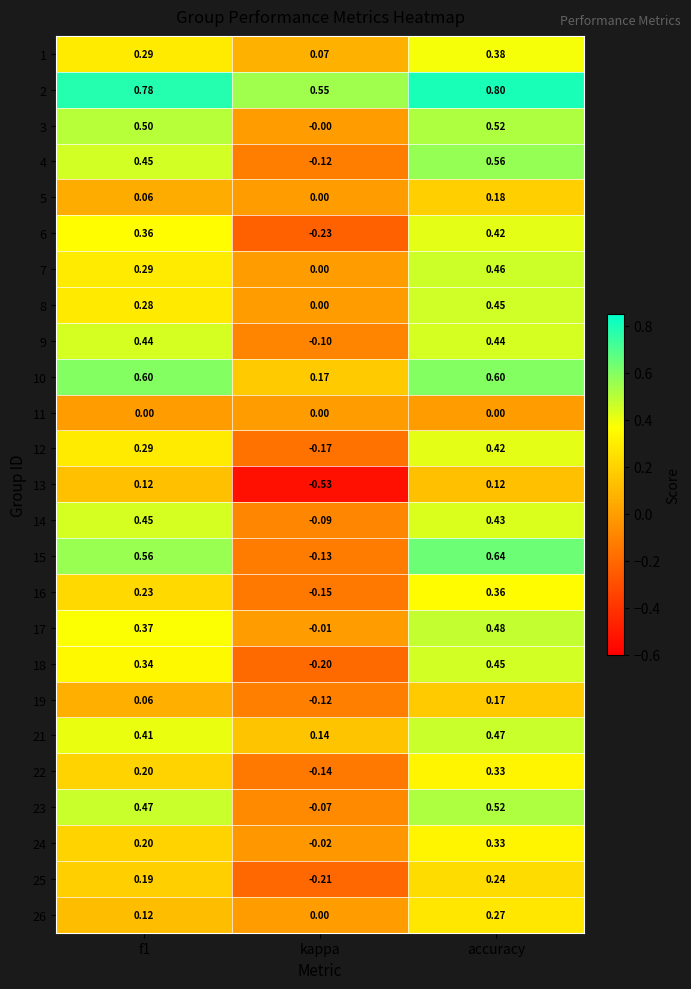

Which category has the lowest value in the 24 series?

kappa